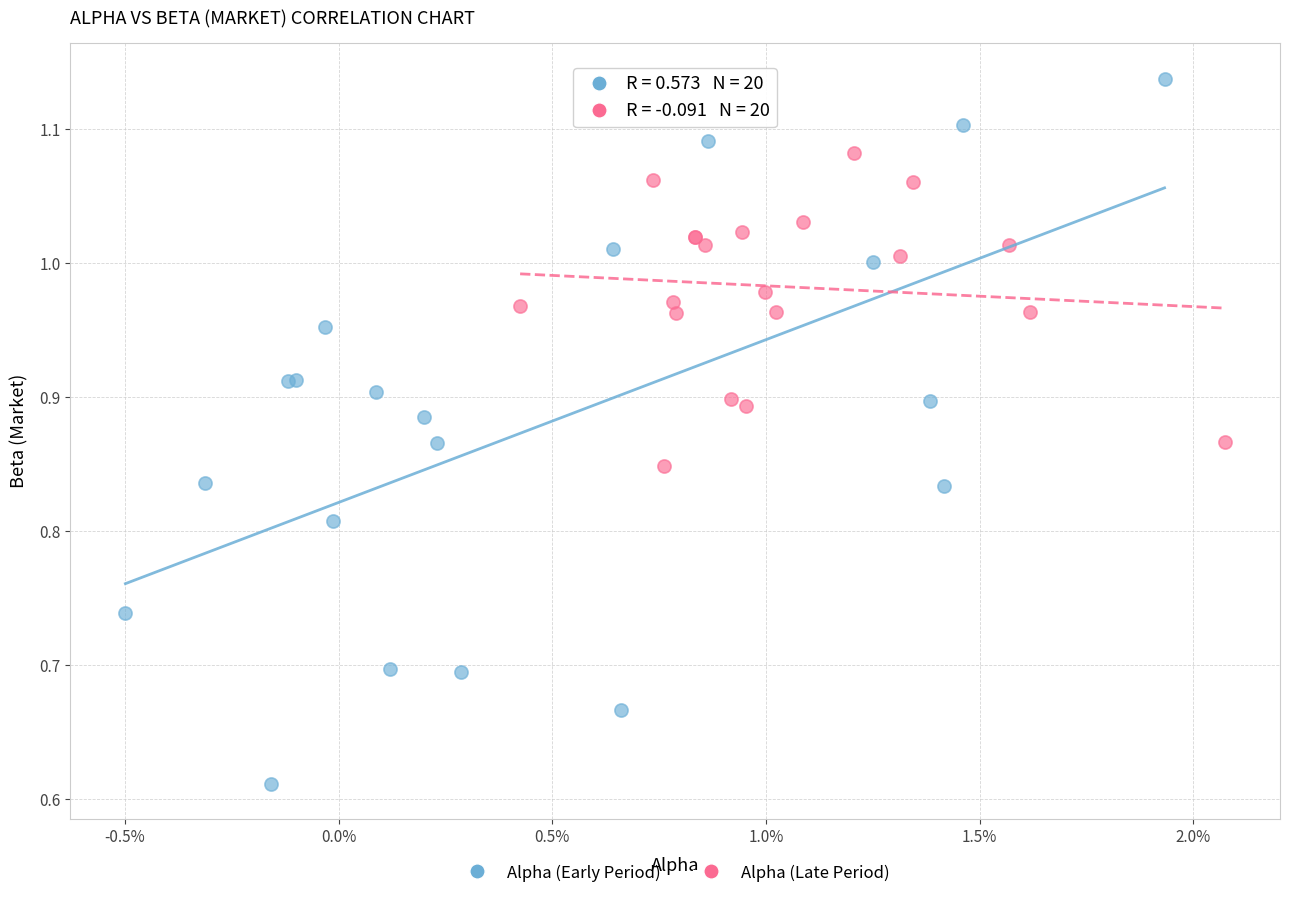

Which series contains the highest Y value?

Alpha (Early Period)